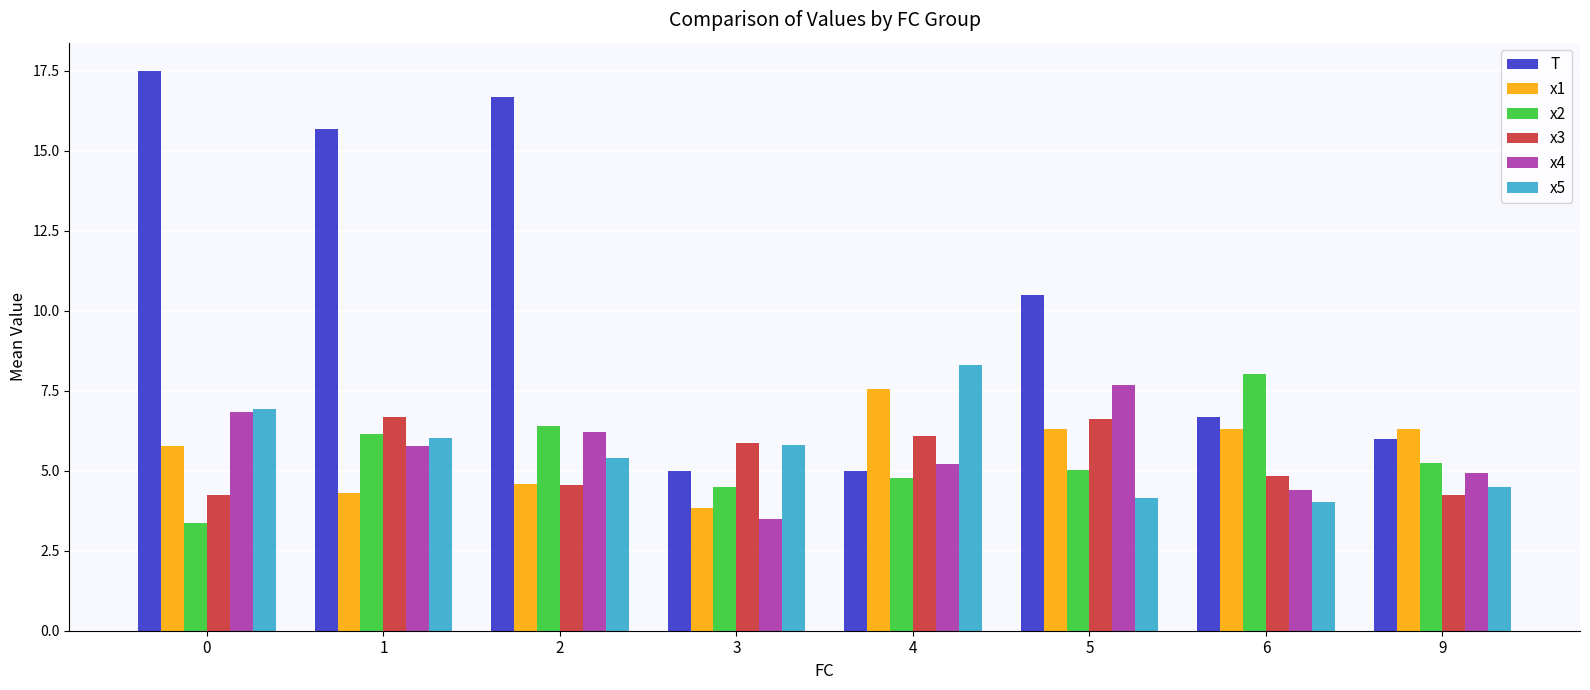

Is it true that x5 equals 9.4 at 1?

False